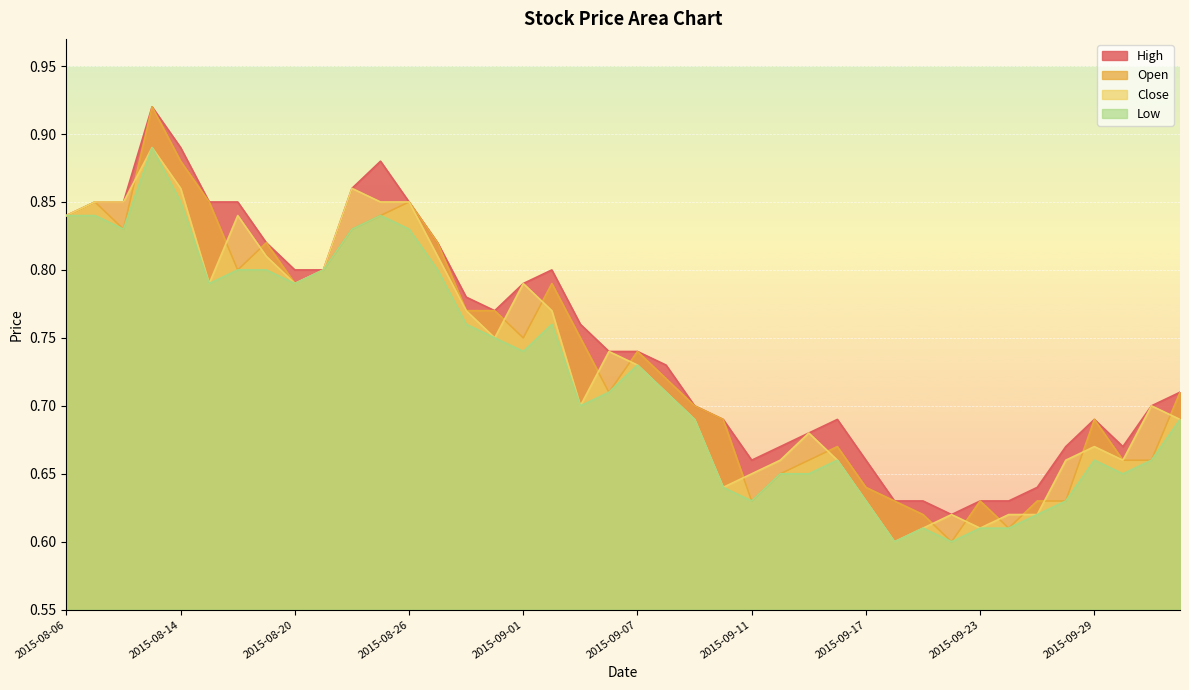

Which category has the highest value across all series?

2015-08-13